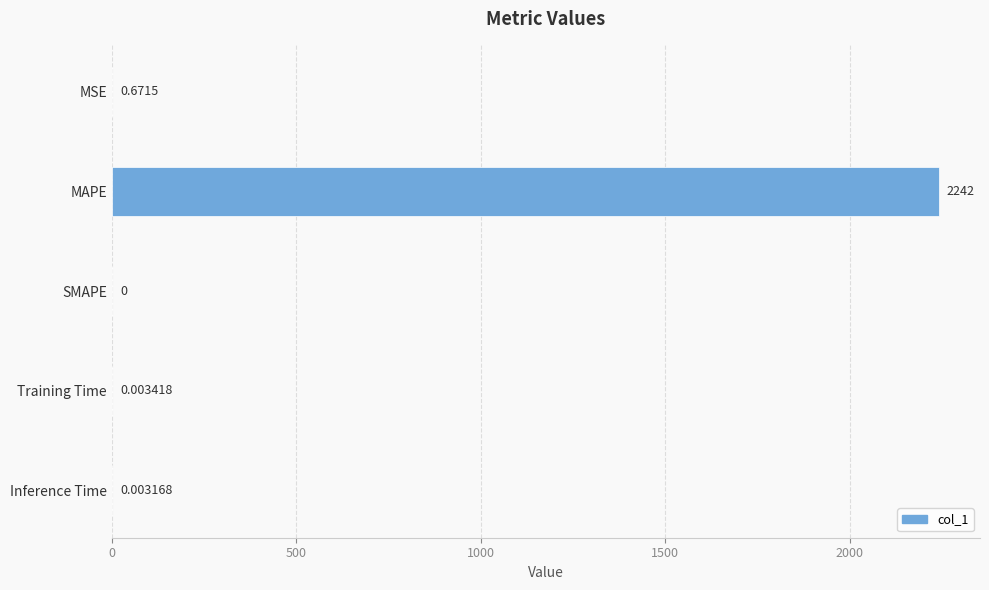

Which category has the highest value across all series?

MAPE